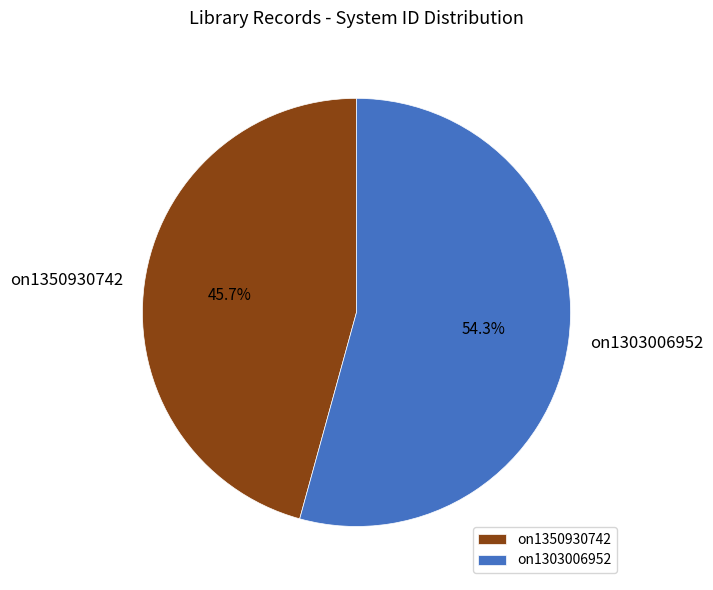

Between on1350930742 and on1303006952, which is larger?

on1303006952